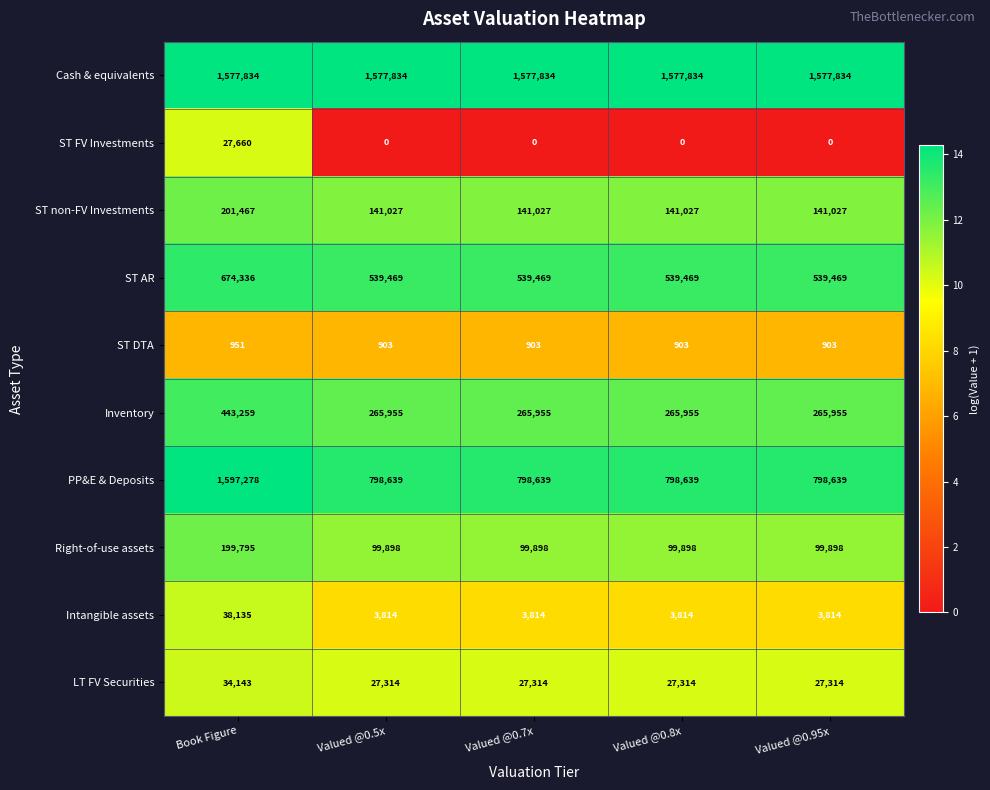

At how many categories does at least one series exceed 4?

5